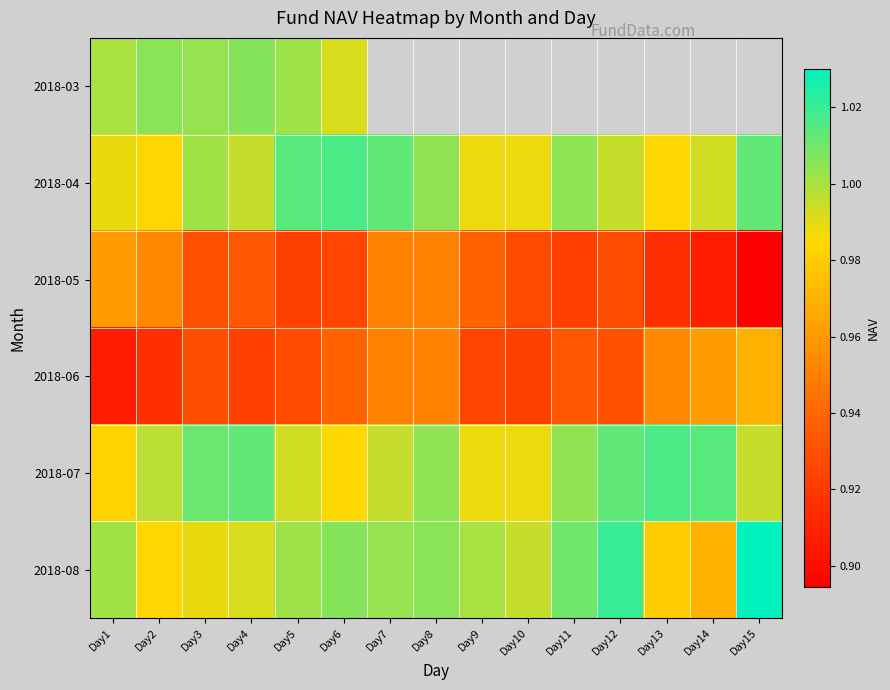

How many values in 2018-03 are above zero?

6